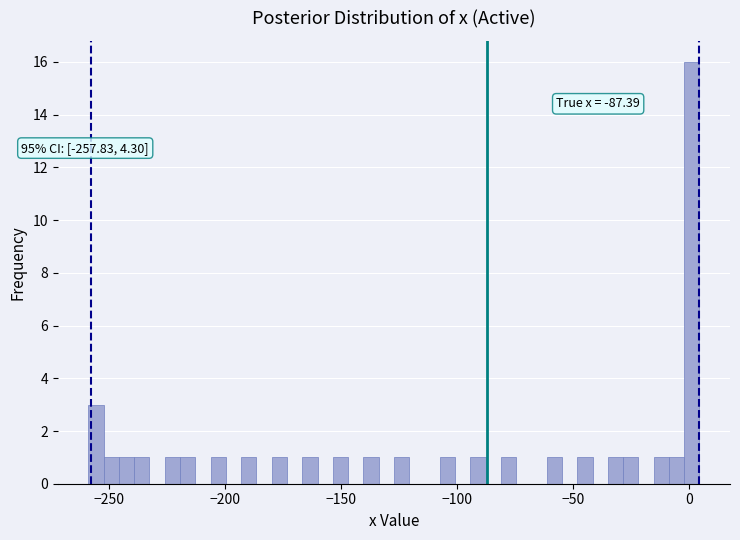

Around what value on the x-axis is the tallest bar? Give the approximate position of its centre, as read against the axis.

0